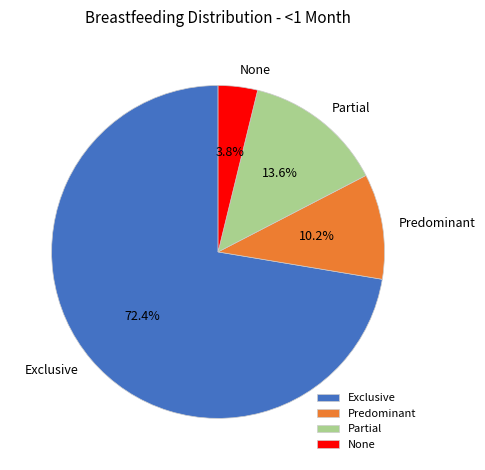

Combined, what portion of the pie is Predominant and Exclusive?

82.6%